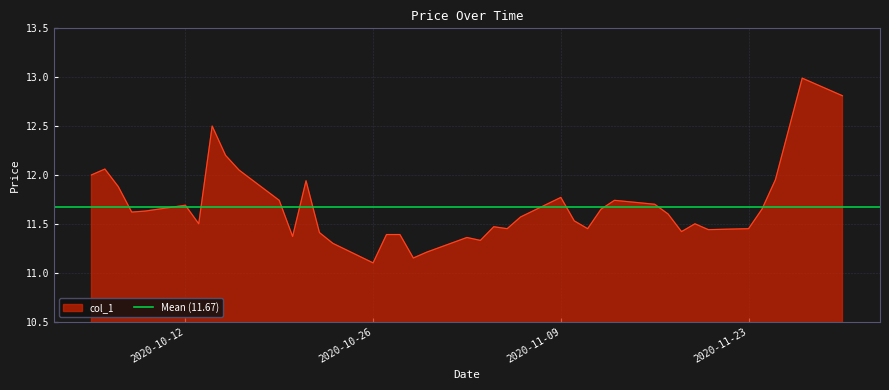

How many distinct data groups are displayed?

1